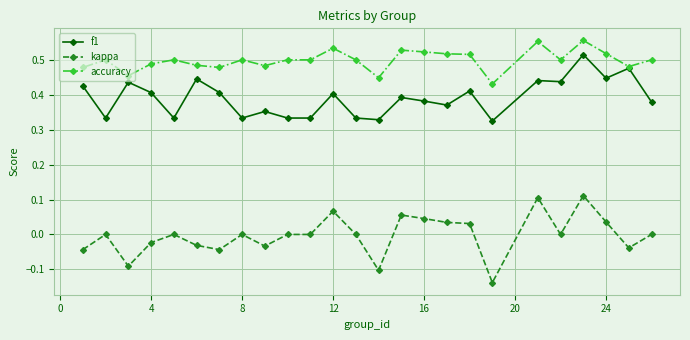

Rank the series by their average value, from lowest to highest.

kappa, f1, accuracy